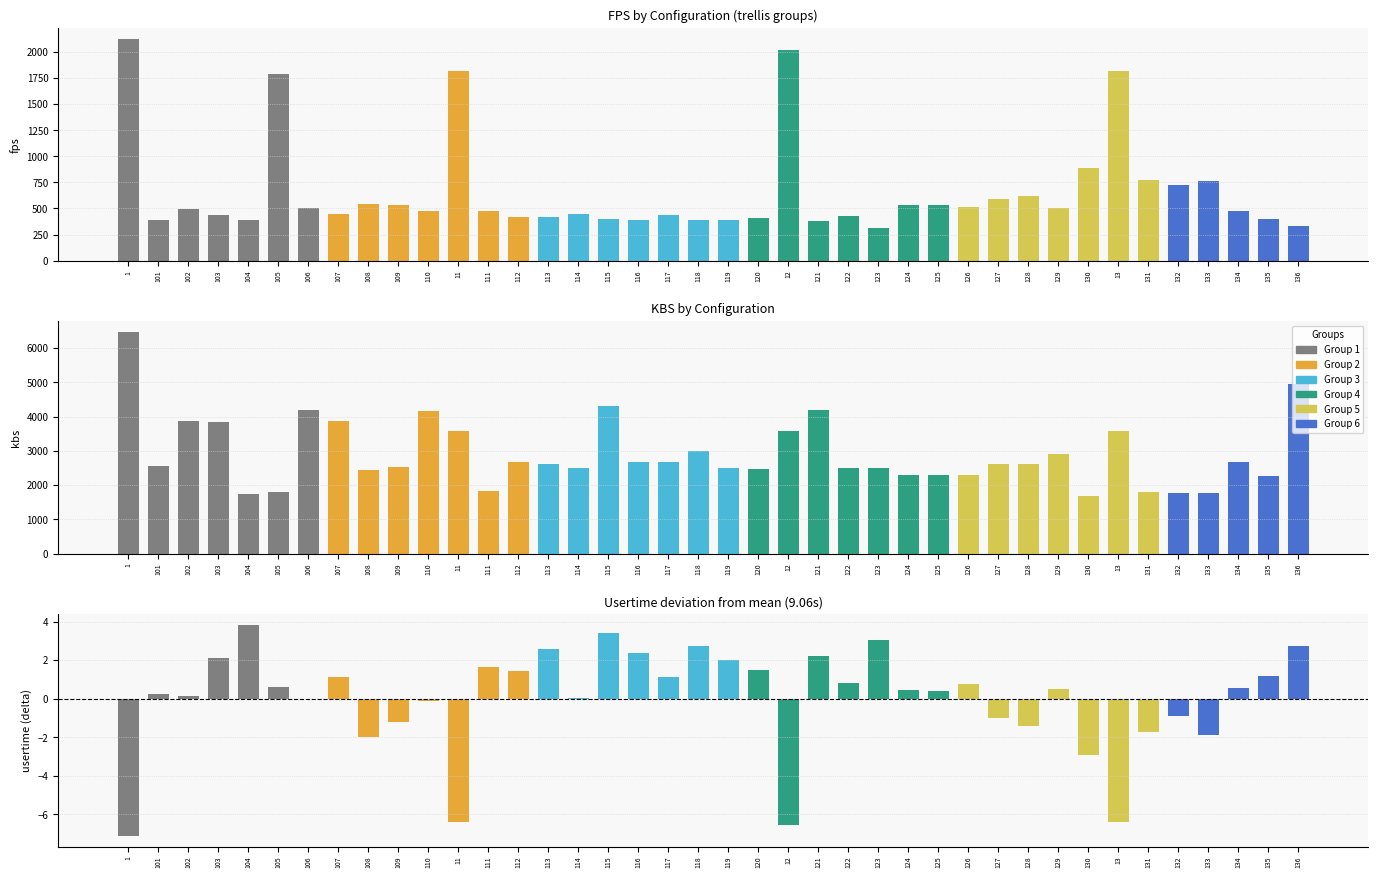

The value of usertime deviation at 1 is -7.1. True or false?

True